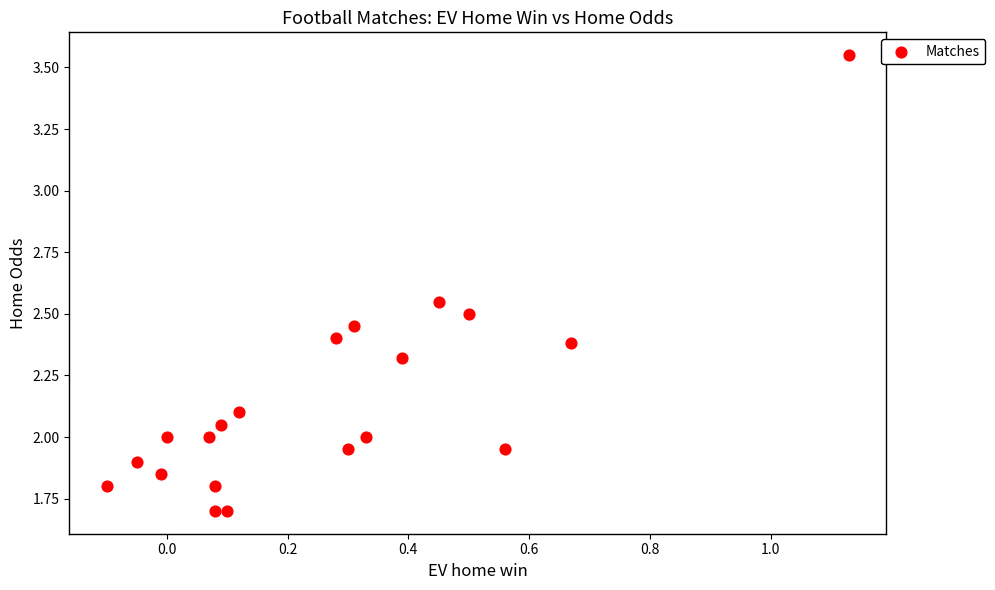

What is the range of X values (max minus min)?

1.2